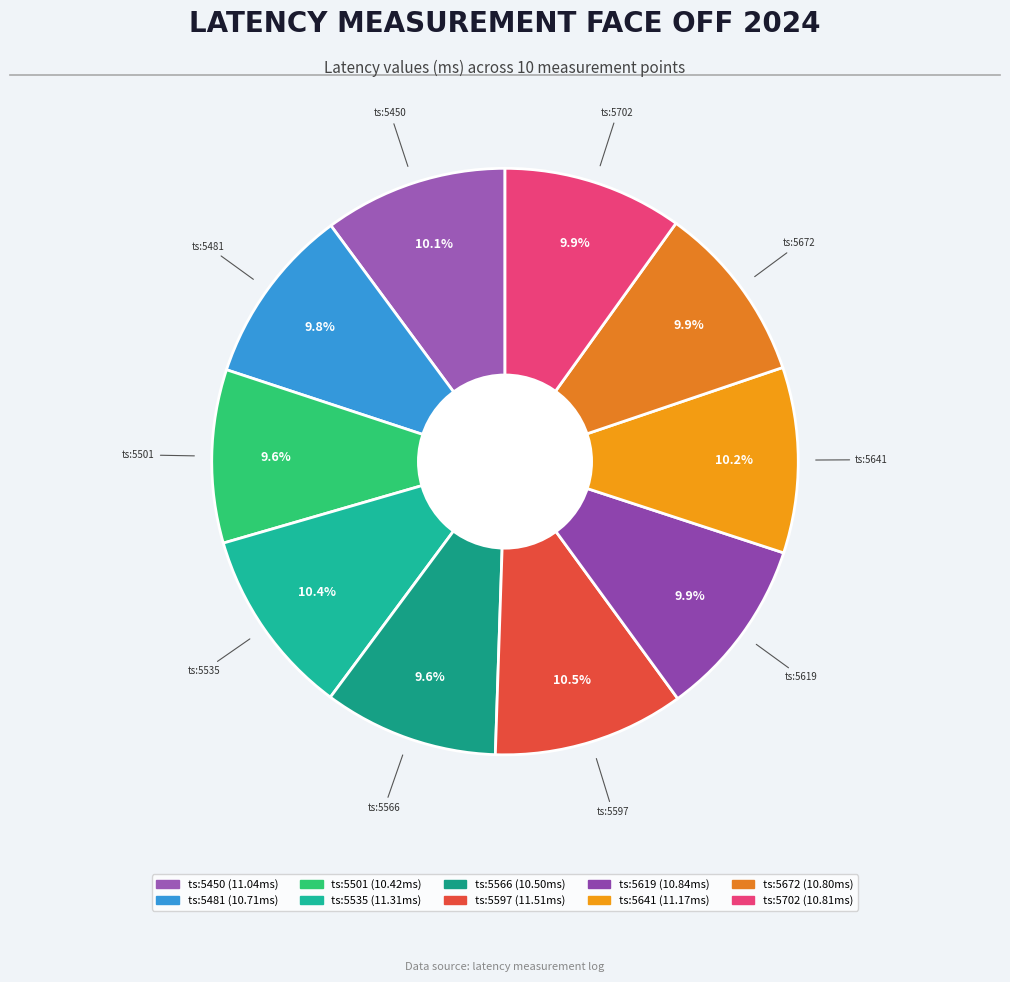

Does any single category account for the majority?

No